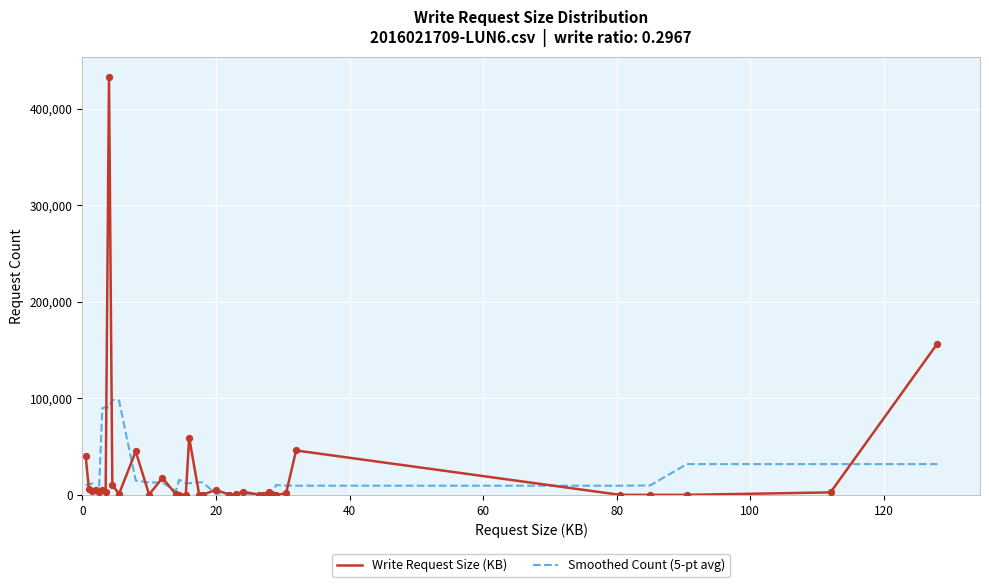

Which series has the widest spread of values?

Write Request Size (KB)